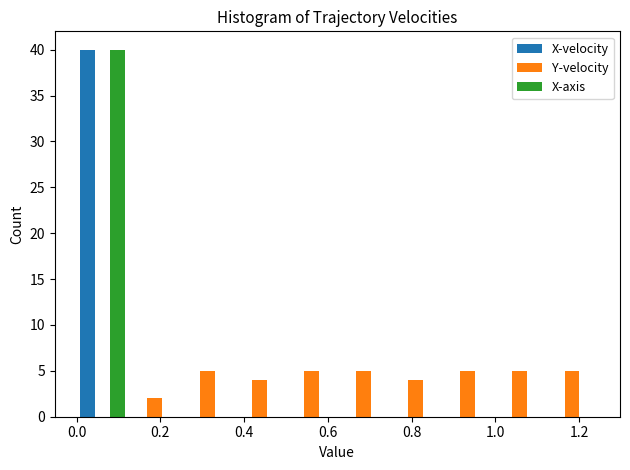

Reading left to right, transcribe this chart: for each range on the x-axis, give the height of each series' bar. Neither the bar edges nor the heights are printed on the chart, so give them approximately, as read against the axes.

0.00 to 0.12: X-velocity=40	Y-velocity=0	X-axis=40
0.12 to 0.24: X-velocity=0	Y-velocity=2	X-axis=0
0.24 to 0.38: X-velocity=0	Y-velocity=5	X-axis=0
0.38 to 0.50: X-velocity=0	Y-velocity=4	X-axis=0
0.50 to 0.62: X-velocity=0	Y-velocity=5	X-axis=0
0.62 to 0.74: X-velocity=0	Y-velocity=5	X-axis=0
0.74 to 0.88: X-velocity=0	Y-velocity=4	X-axis=0
0.88 to 1.00: X-velocity=0	Y-velocity=5	X-axis=0
1.00 to 1.12: X-velocity=0	Y-velocity=5	X-axis=0
1.12 to 1.24: X-velocity=0	Y-velocity=5	X-axis=0